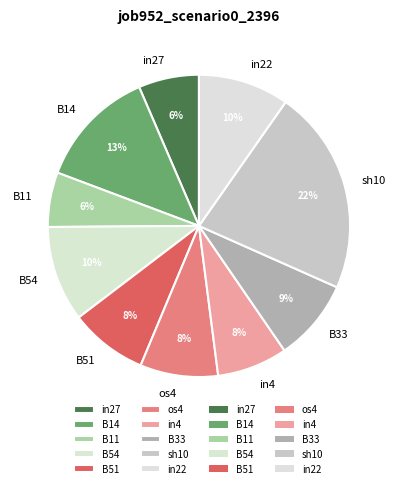

What is the largest slice in the pie chart?

sh10